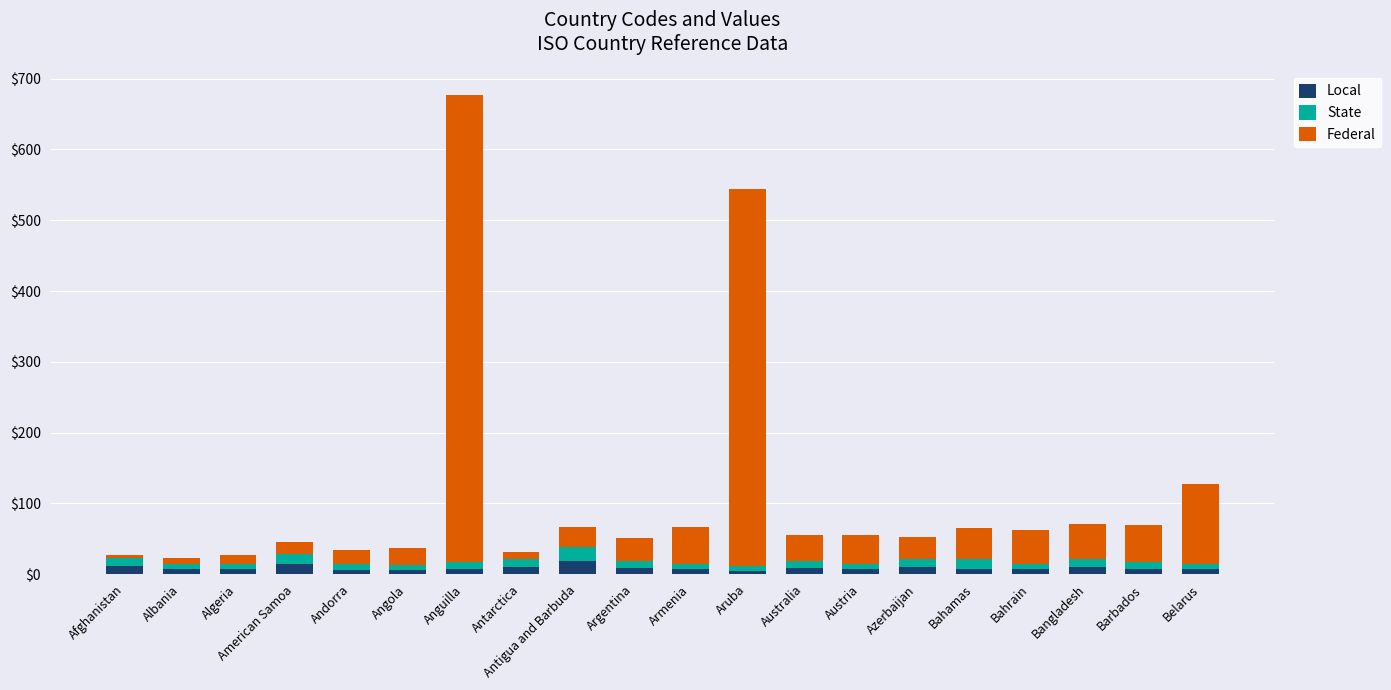

How many bars are there in total?

20